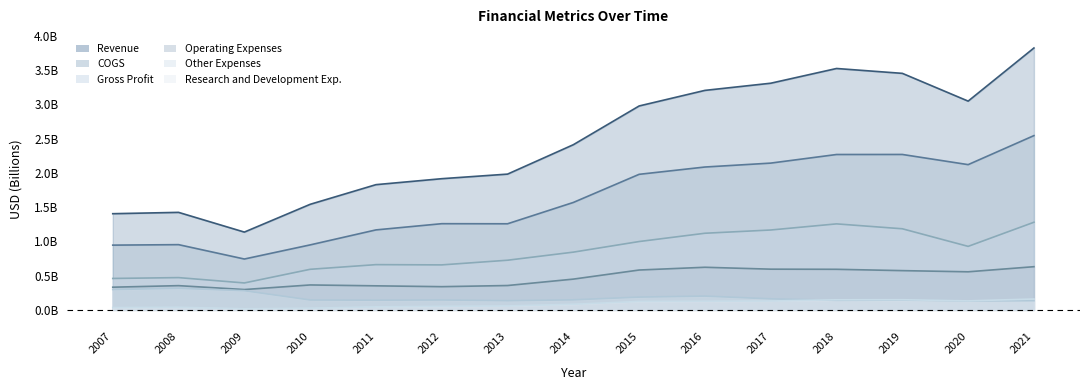

At which label does Revenue reach its peak?

2021